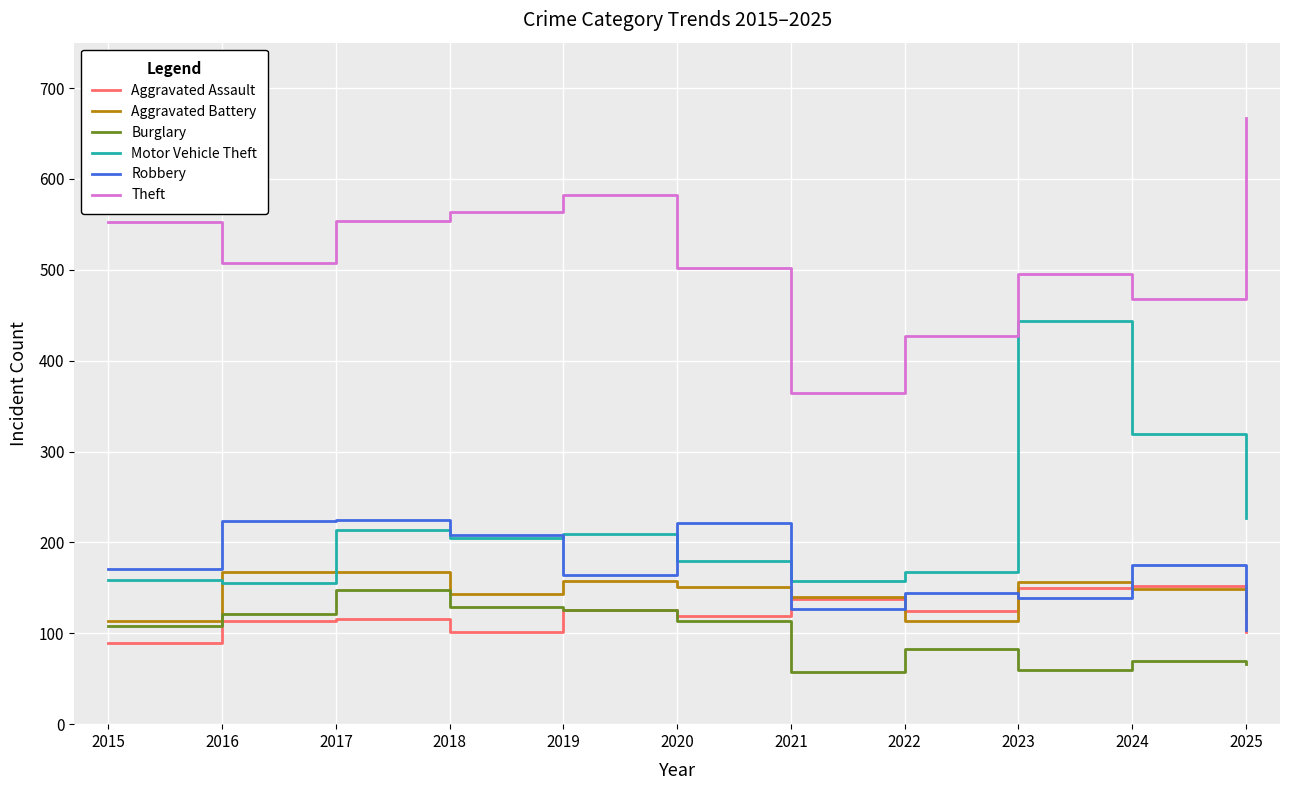

True or false: Aggravated Assault and Motor Vehicle Theft cross at least once.

False